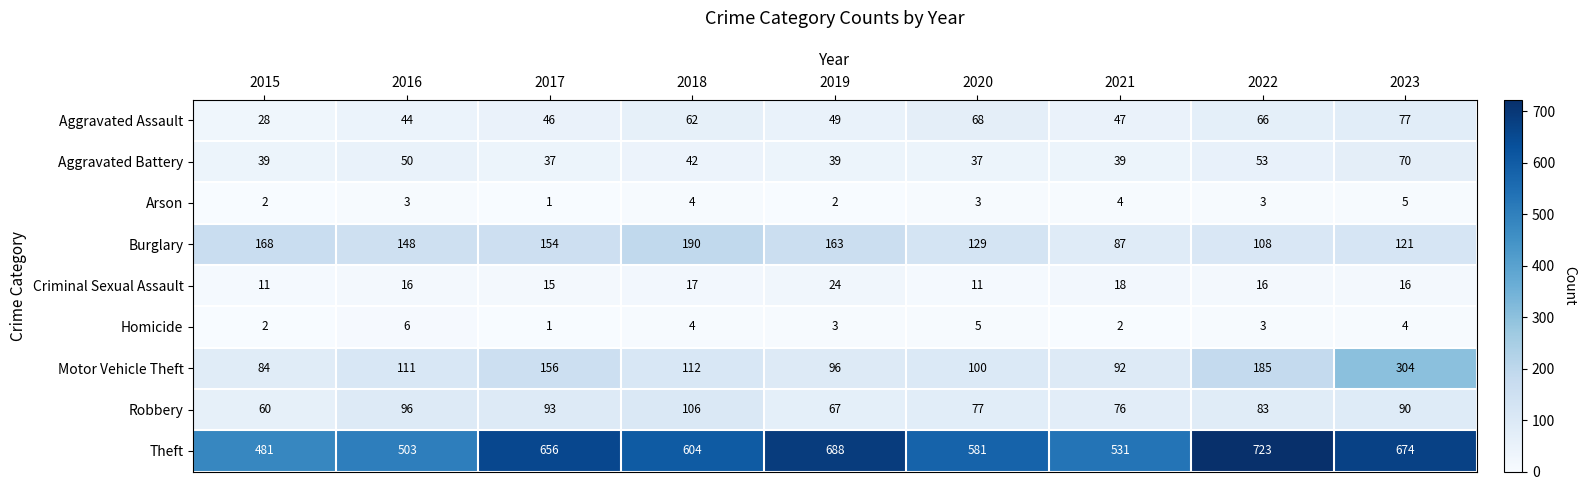

At which label is Criminal Sexual Assault closest to 17?

2018